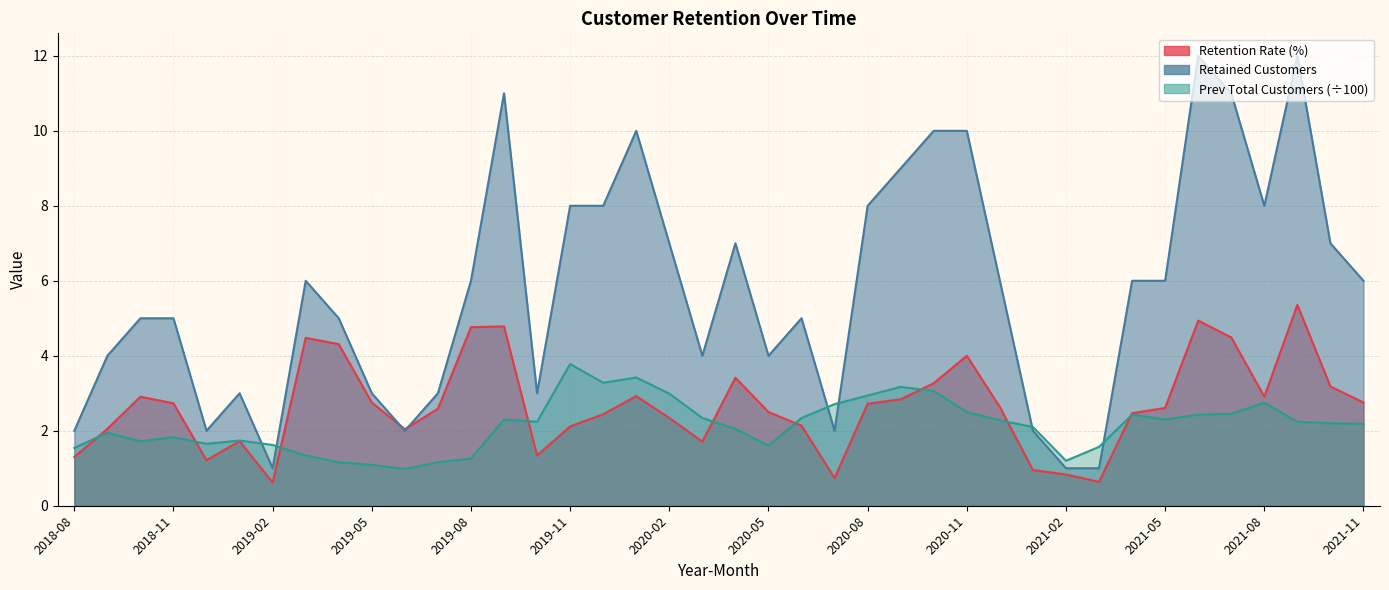

How many categories are shown in the chart?

40